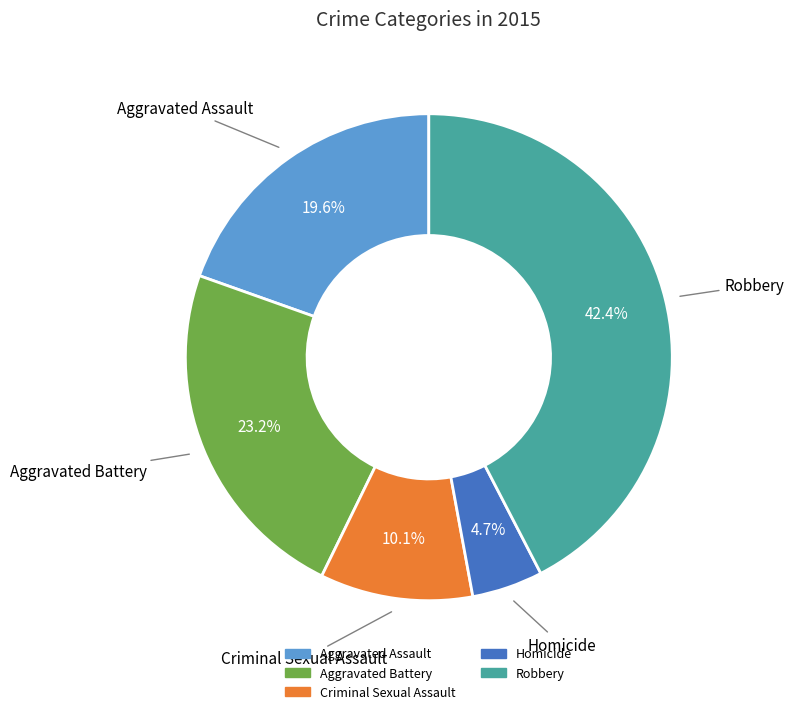

What is the smallest slice in the pie chart?

Homicide